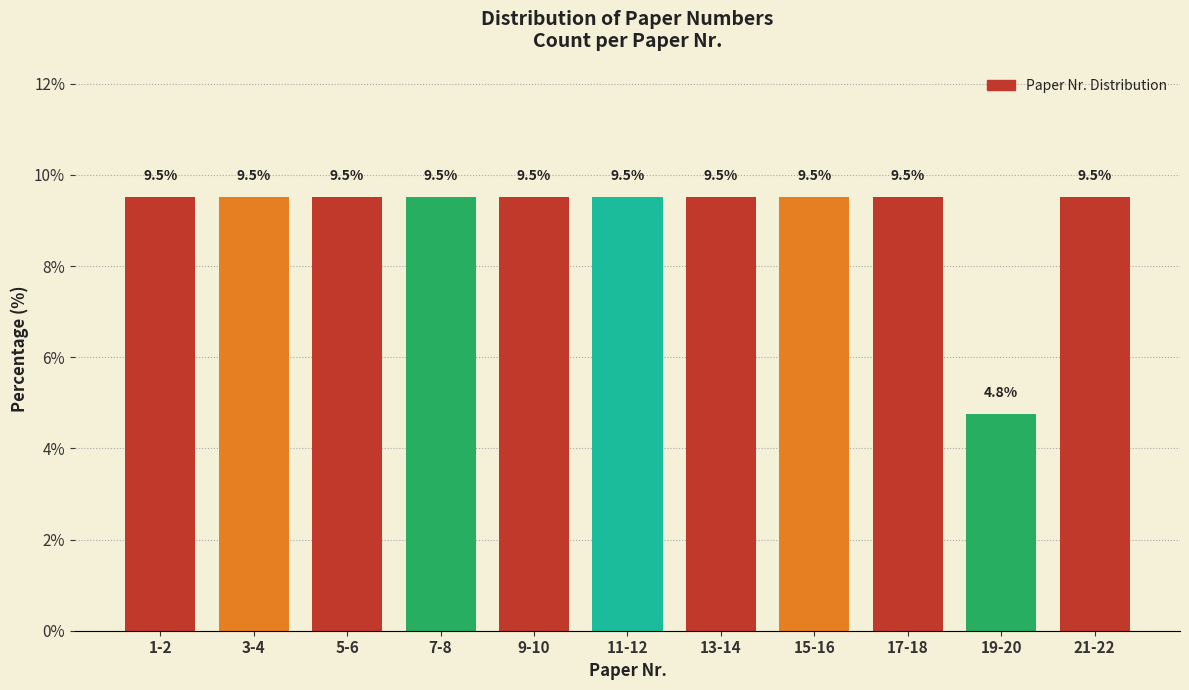

Reading right to left, list all the values displayed in this chart.

21-22=9.5	19-20=4.8	17-18=9.5	15-16=9.5	13-14=9.5	11-12=9.5	9-10=9.5	7-8=9.5	5-6=9.5	3-4=9.5	1-2=9.5